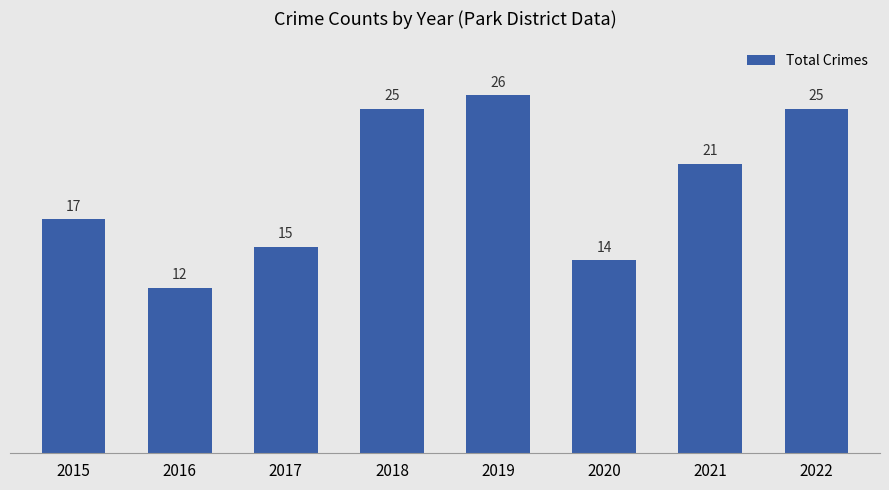

What is the sum of all values?

155